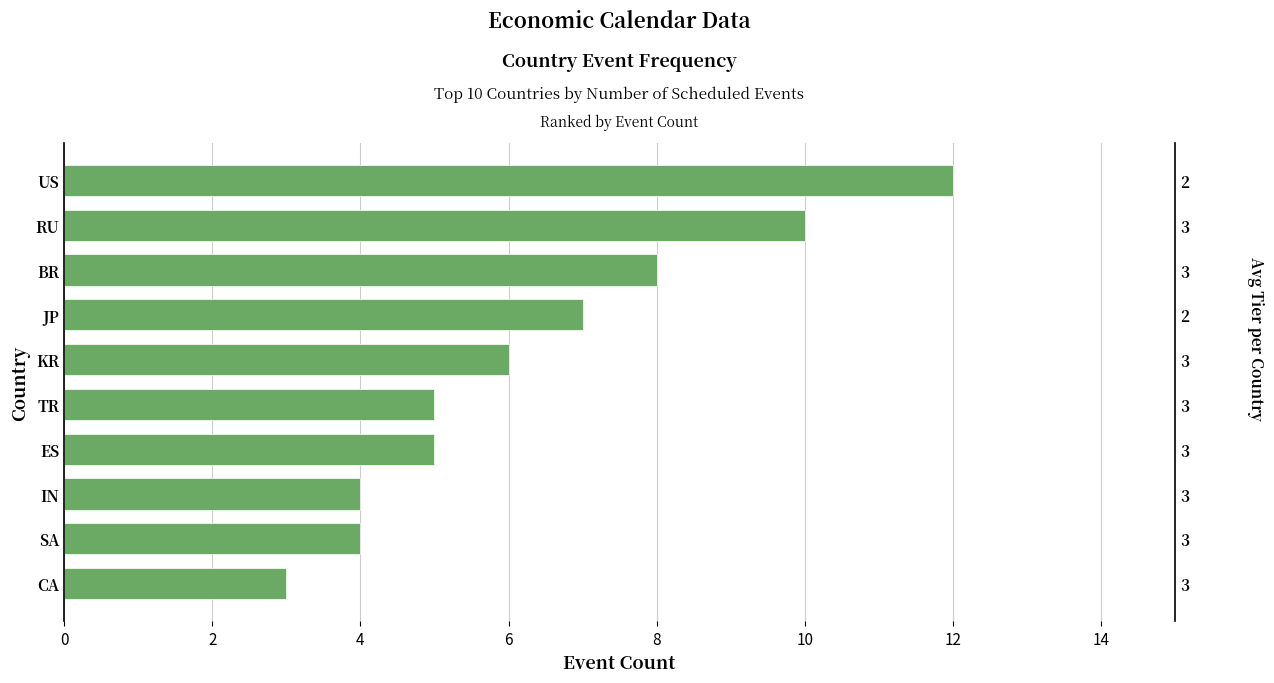

The value at KR is 2. True or false?

False